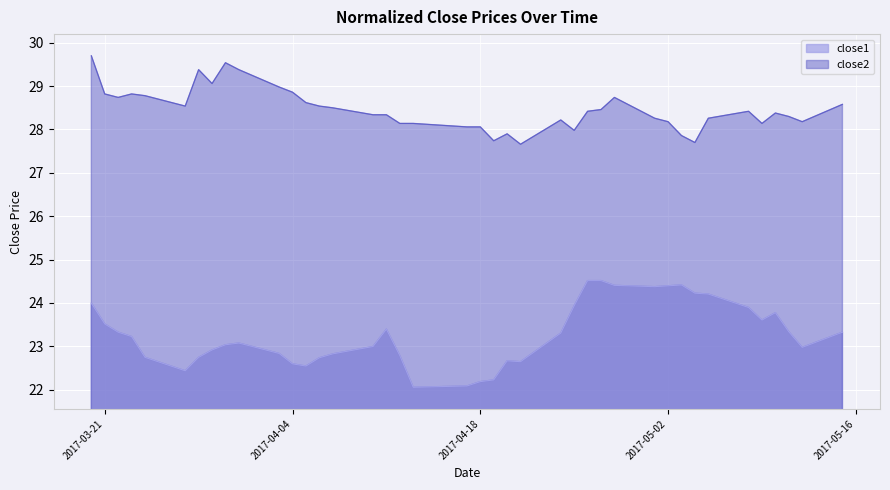

At which category is the sum across all series the highest?

2017-03-20